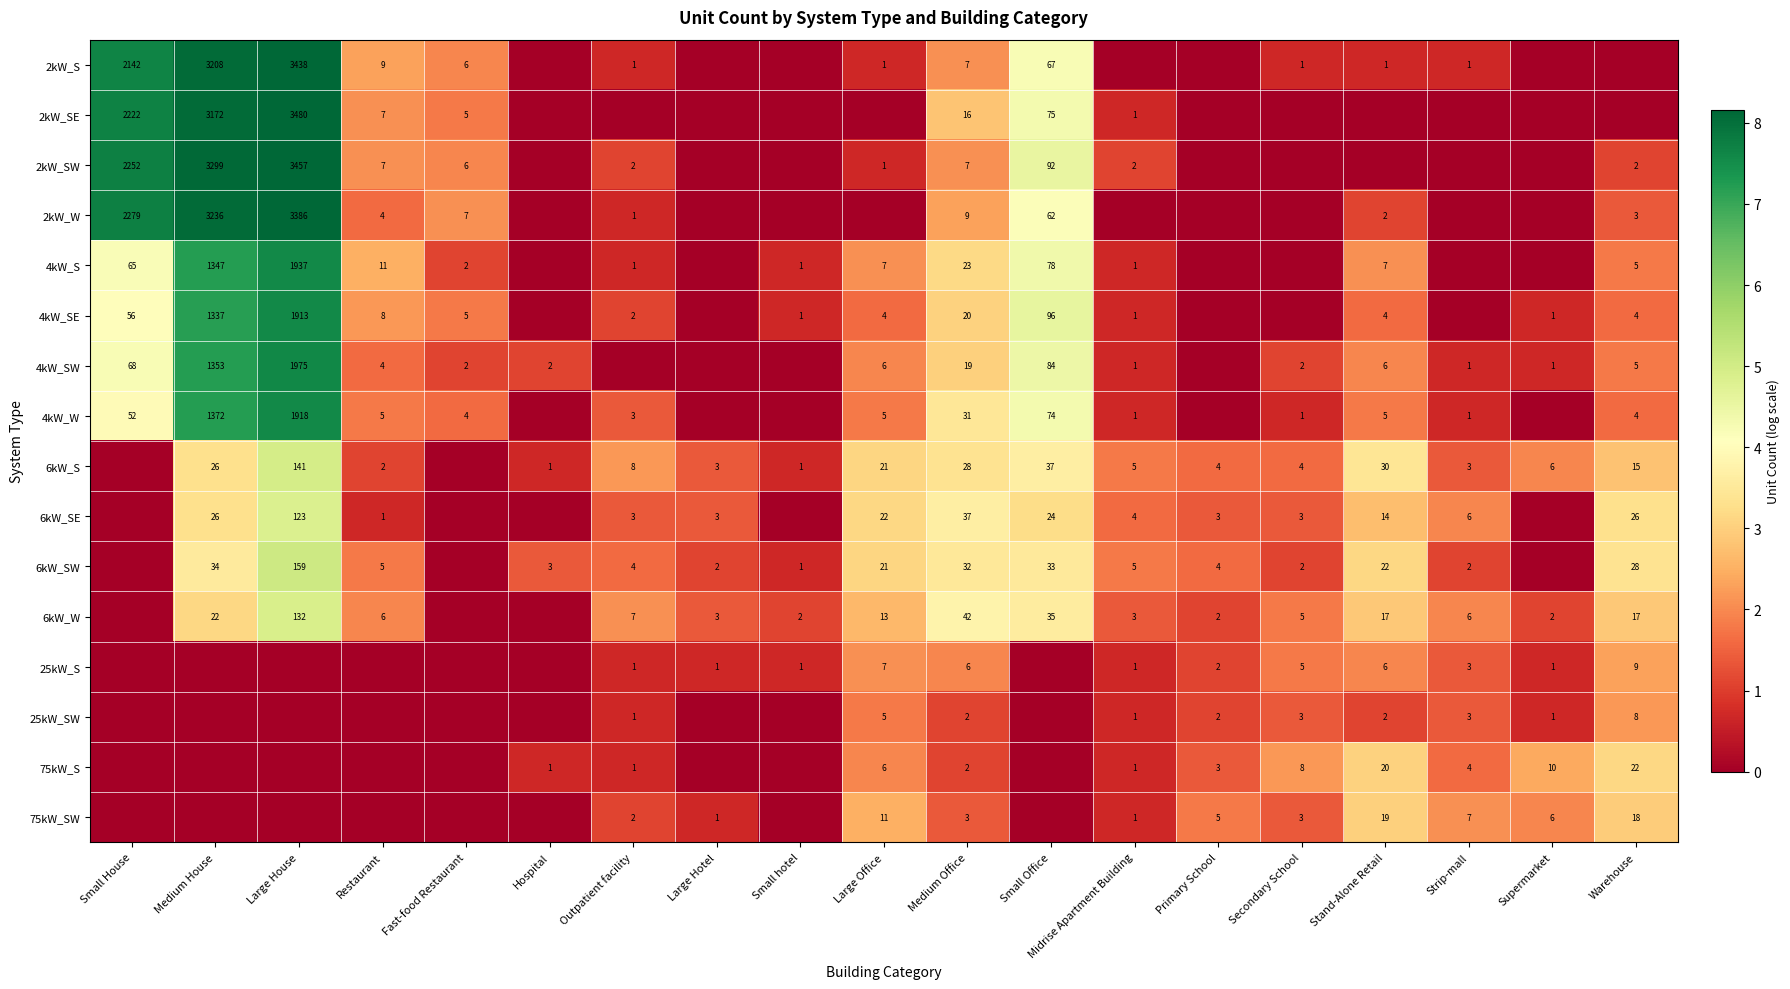

The 2kW_SE series shows 1 at Midrise Apartment Building. True or false?

True